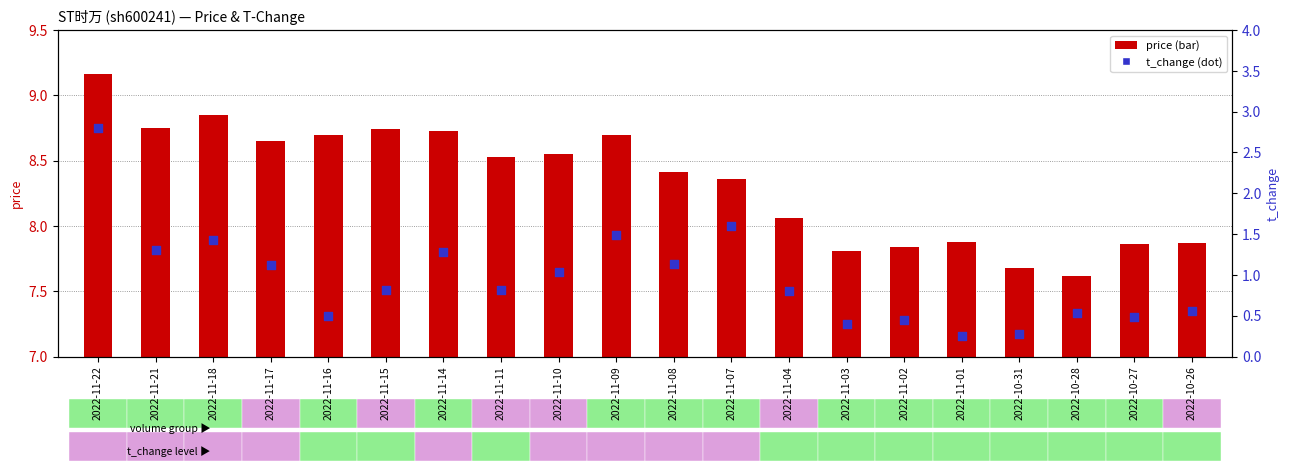

At which category is the sum across all series the highest?

2022-11-22